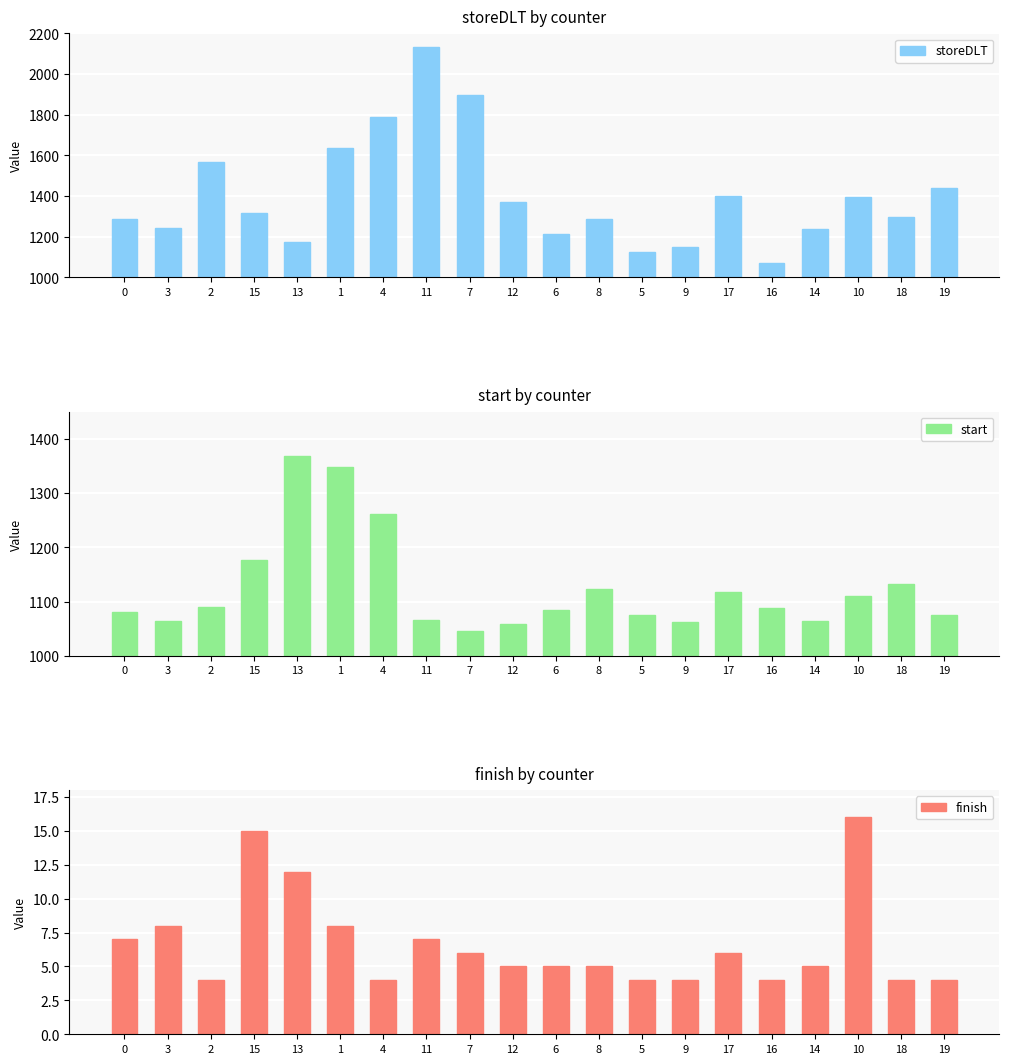

How many groups of bars are there?

20